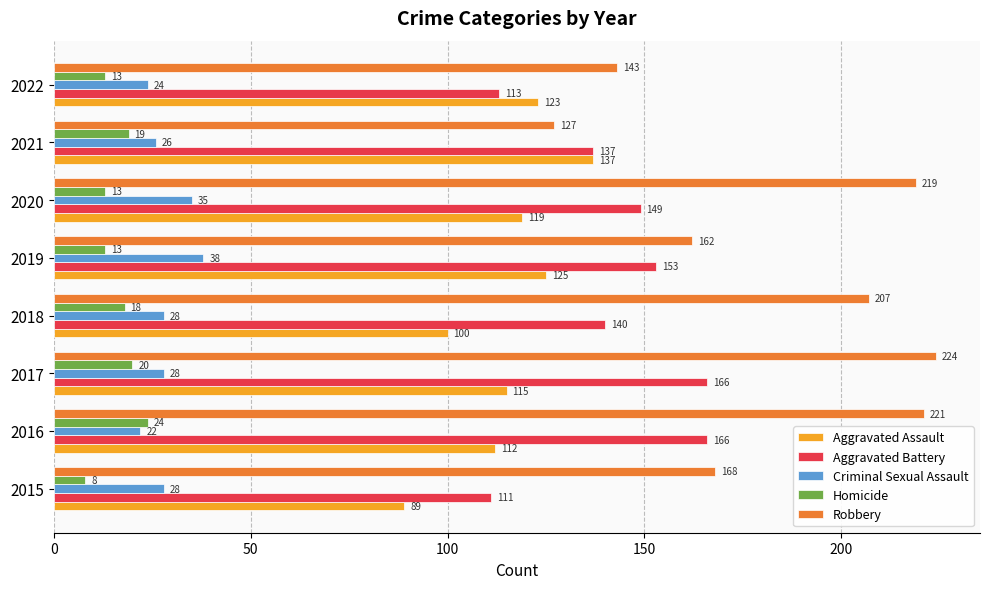

What are all the series names shown in the legend?

Aggravated Assault, Aggravated Battery, Criminal Sexual Assault, Homicide, Robbery